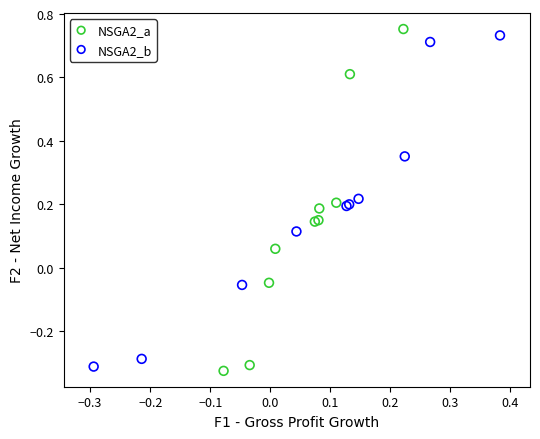

Which series has the widest spread of Y values?

NSGA2_a